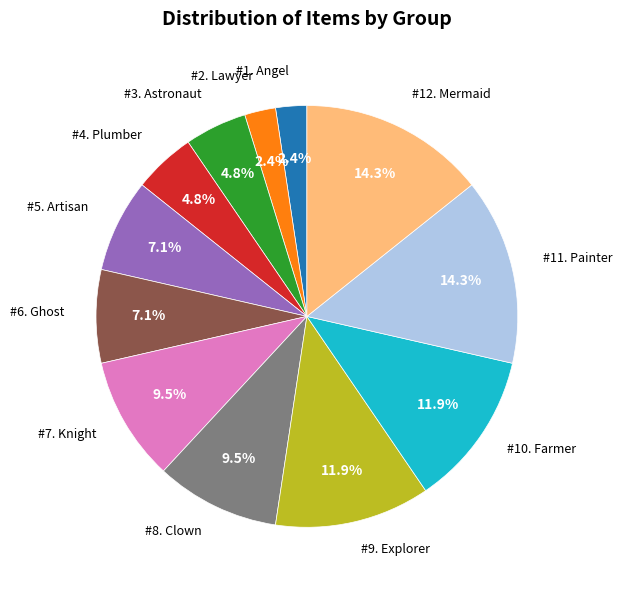

Is there any slice that represents more than half of the pie?

No